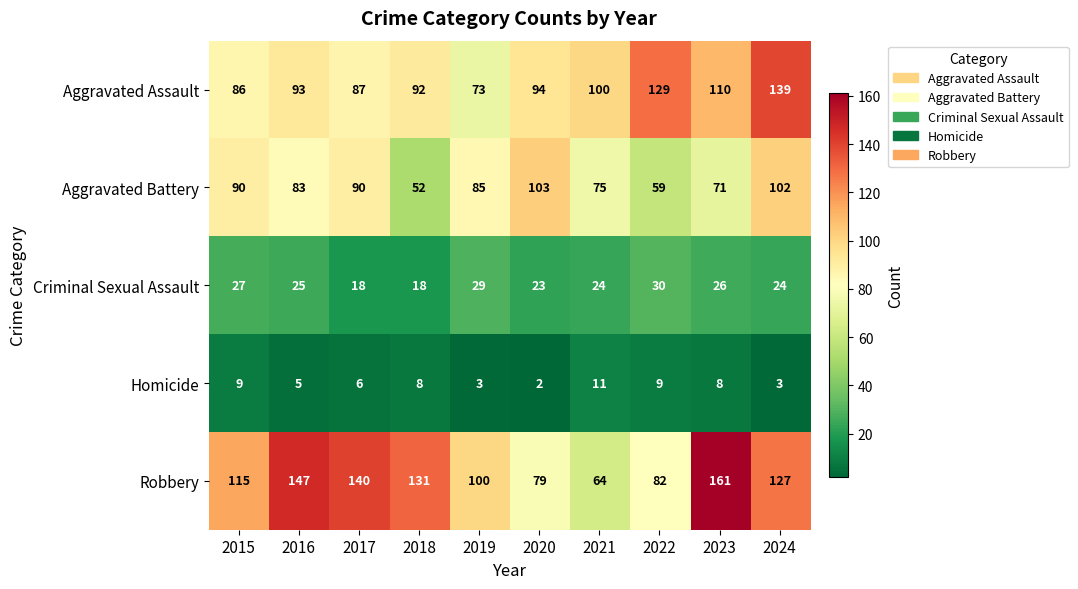

True or false: Robbery has a value of 161 at 2023.

True